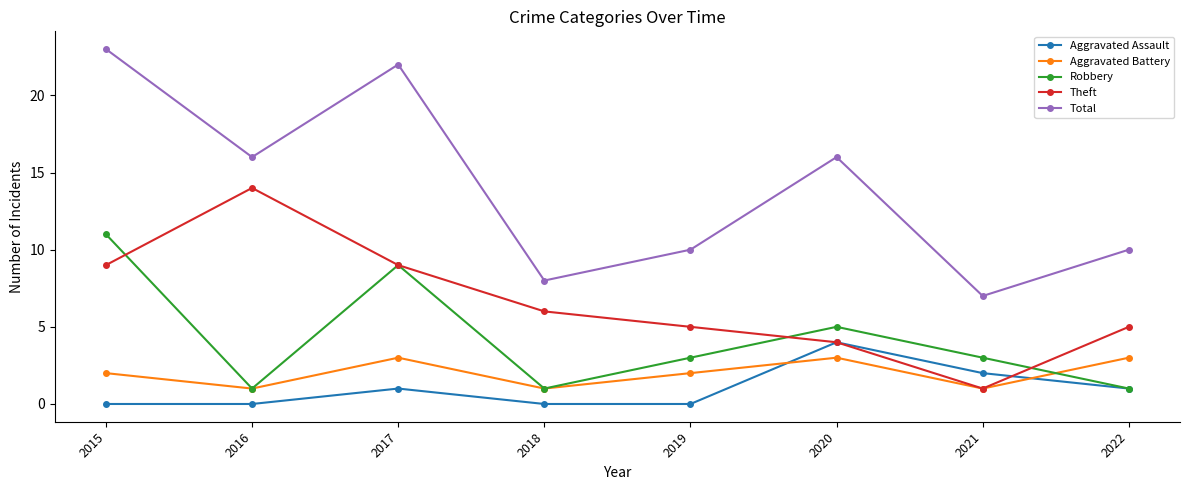

Which series has the largest total across all categories?

Total